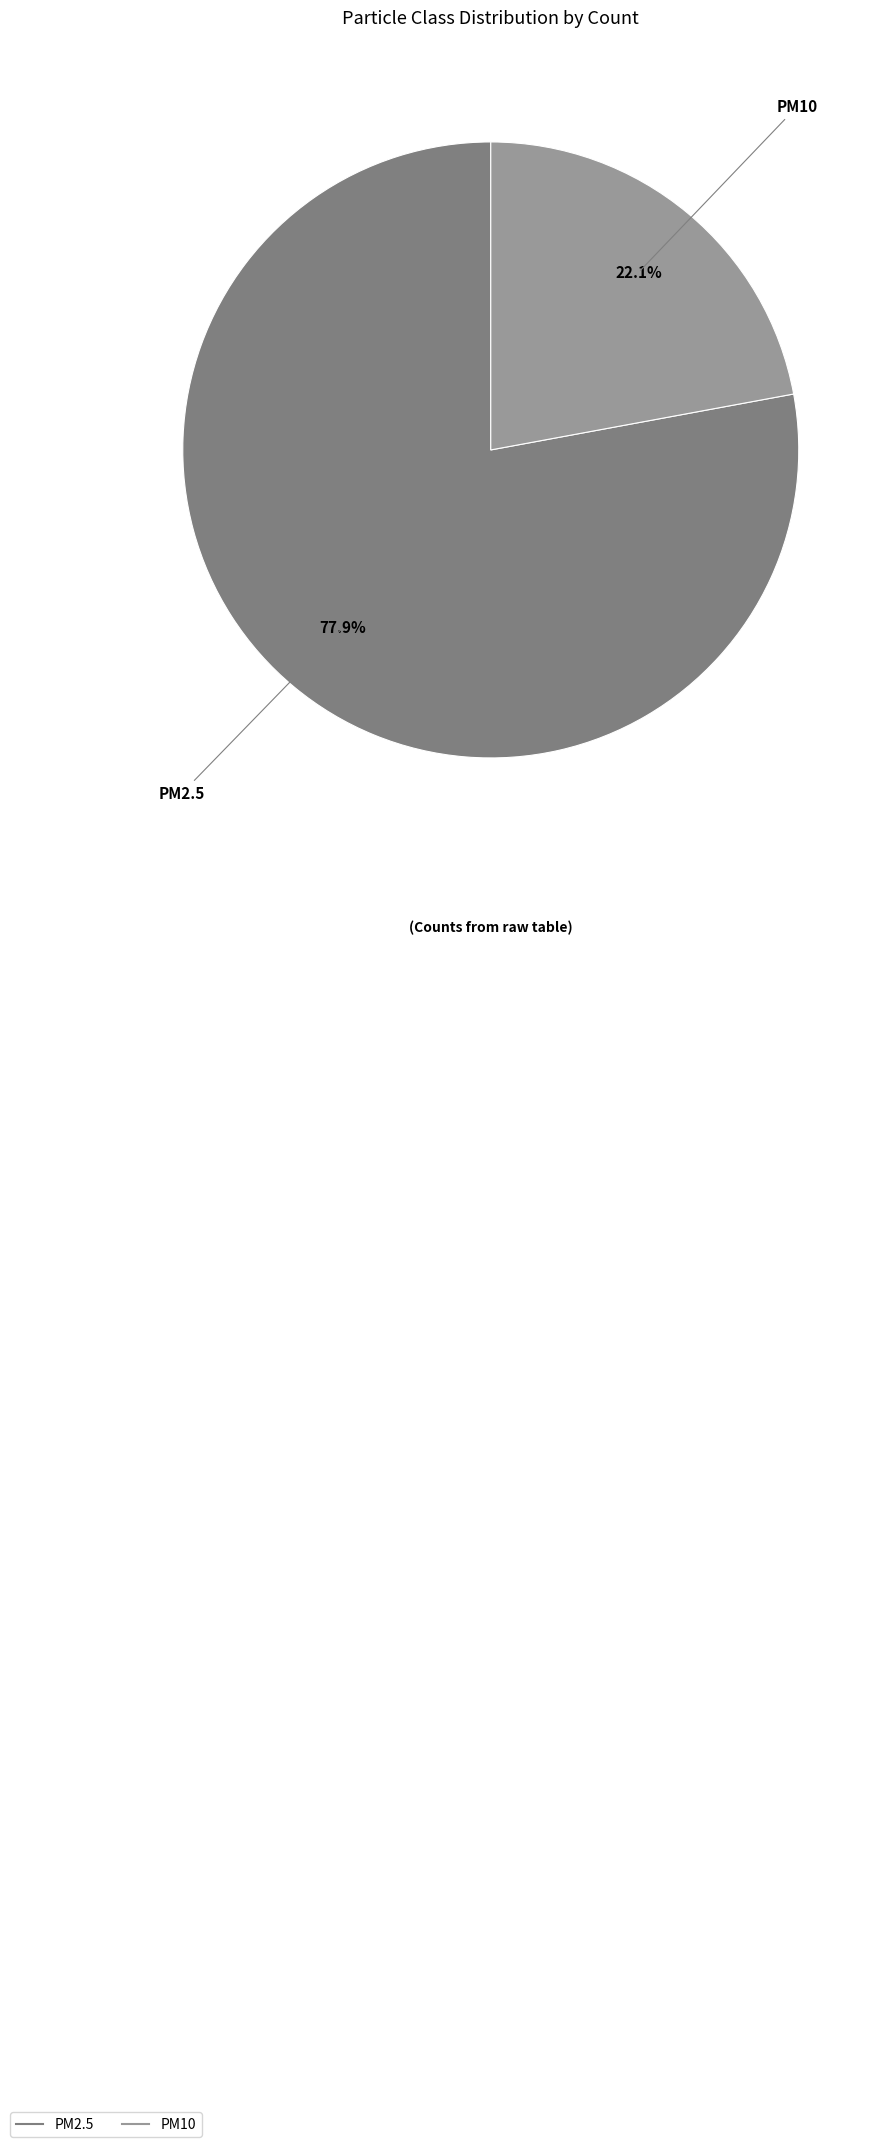

To the nearest percent, what is the difference between the largest and smallest slice percentages?

56%